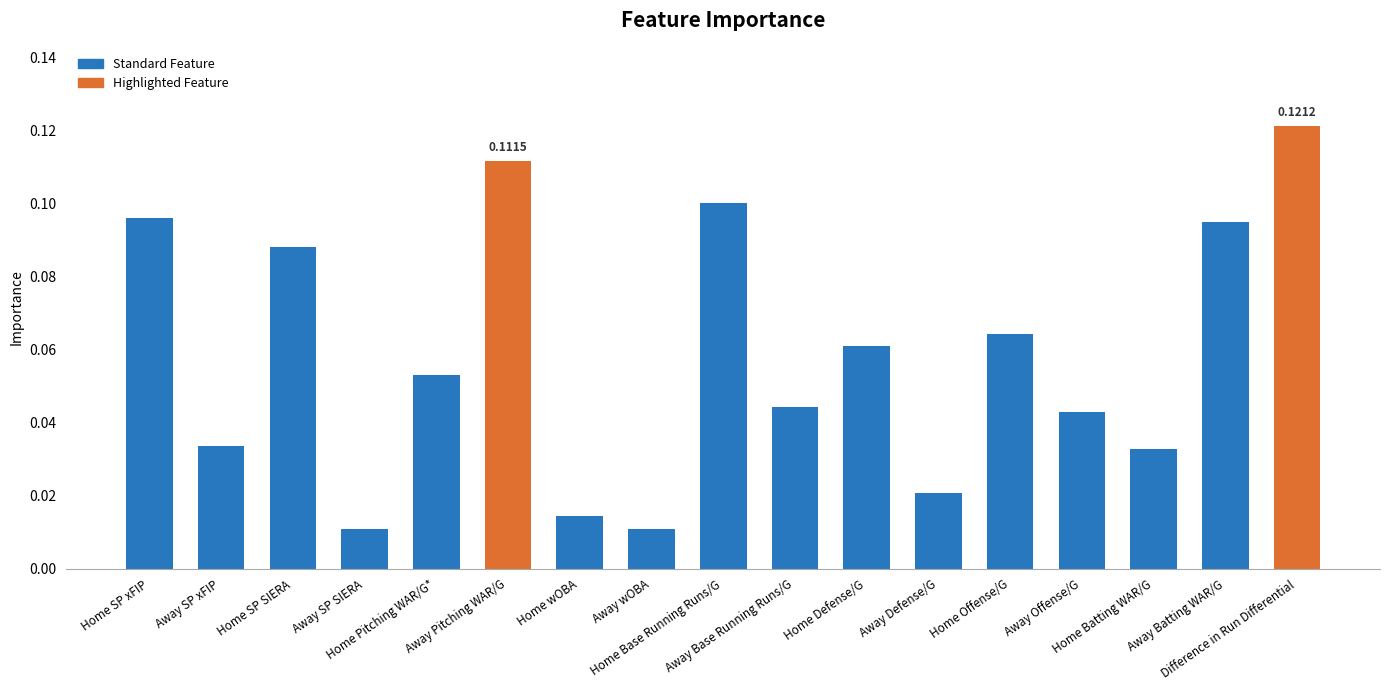

What is the sum of all values?

1.0